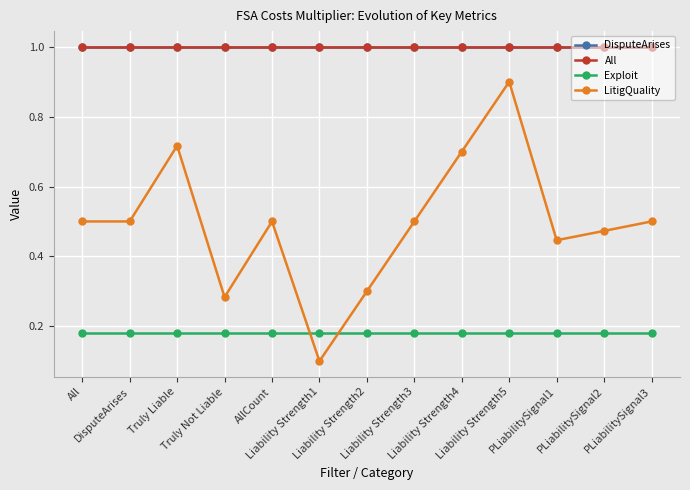

True or false: DisputeArises and Exploit cross at least once.

False